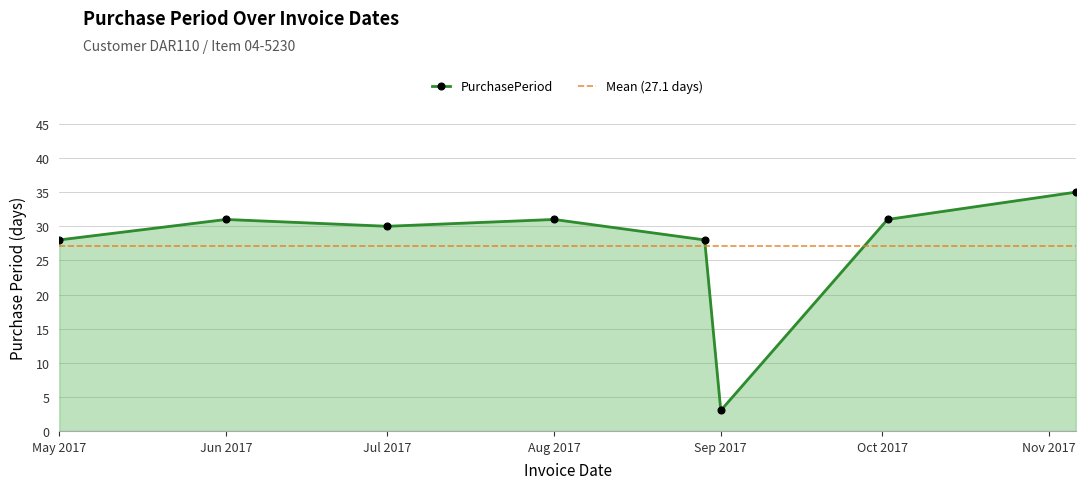

The value of PurchasePeriod at Aug 2017 is 11. True or false?

False